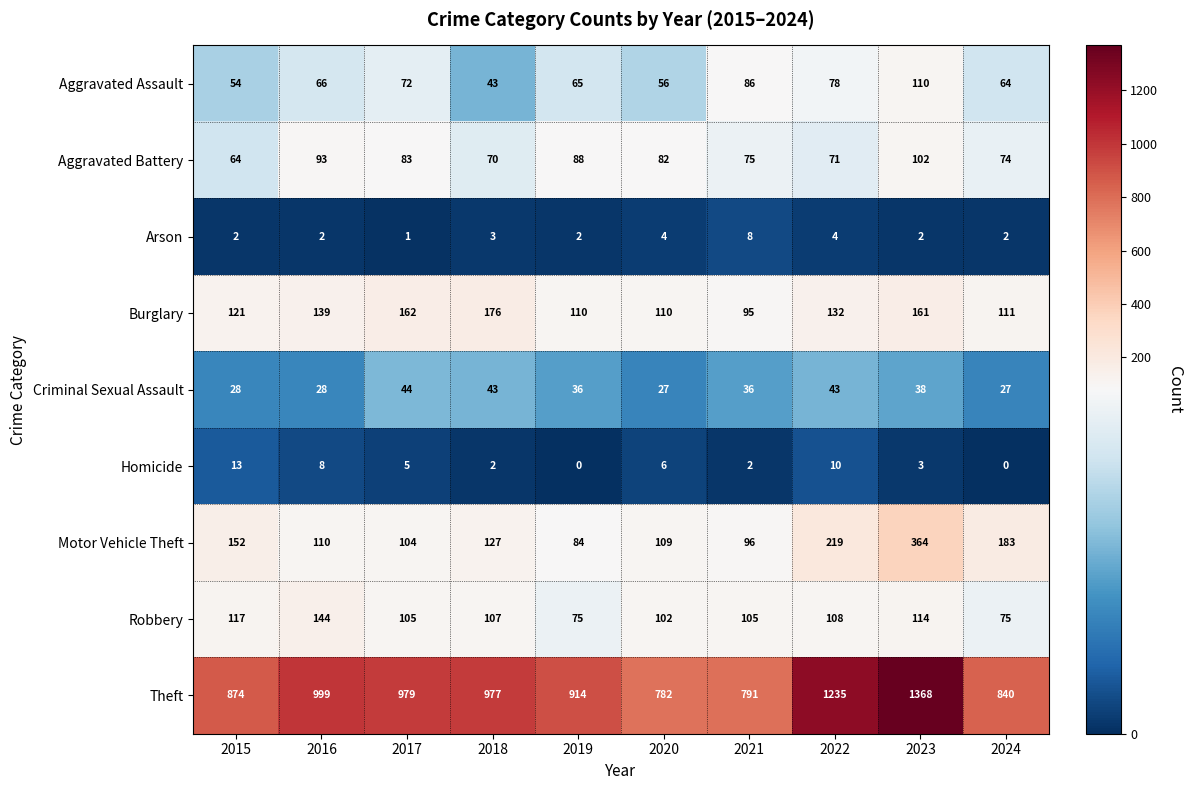

Which category has the highest value in the Burglary series?

2018